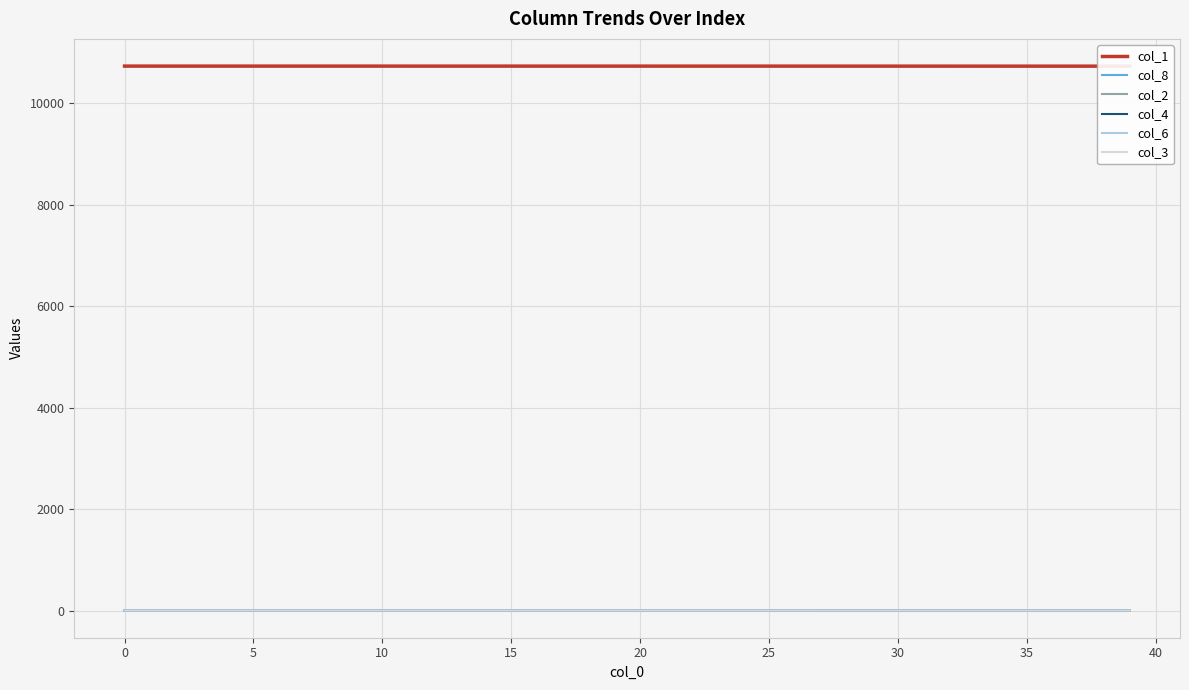

How many values in col_8 are above zero?

36